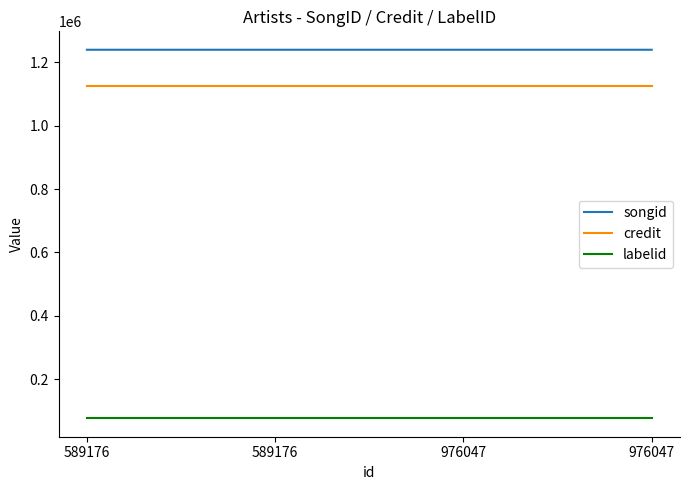

How many lines are shown in the chart?

3